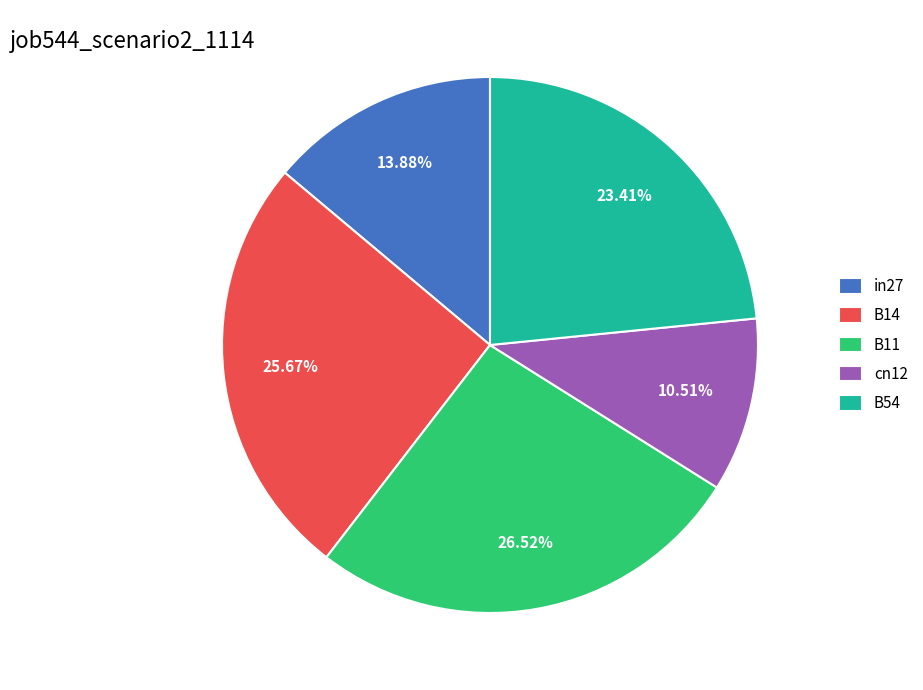

To the nearest percent, what percentage of the pie is in27?

14%